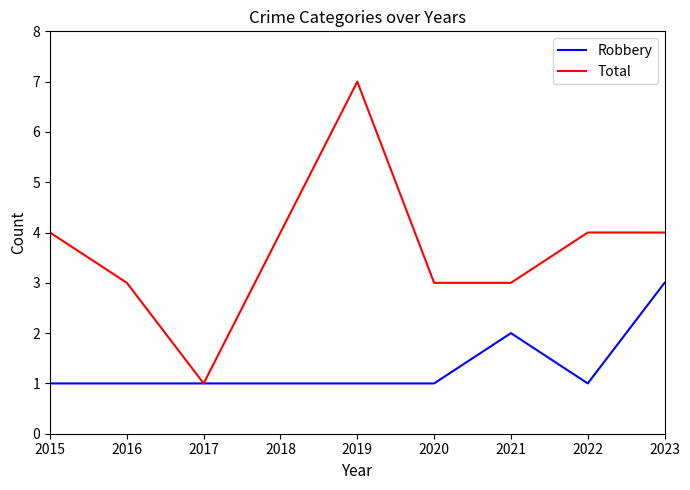

Rank the series by their maximum value, from lowest to highest.

Robbery, Total